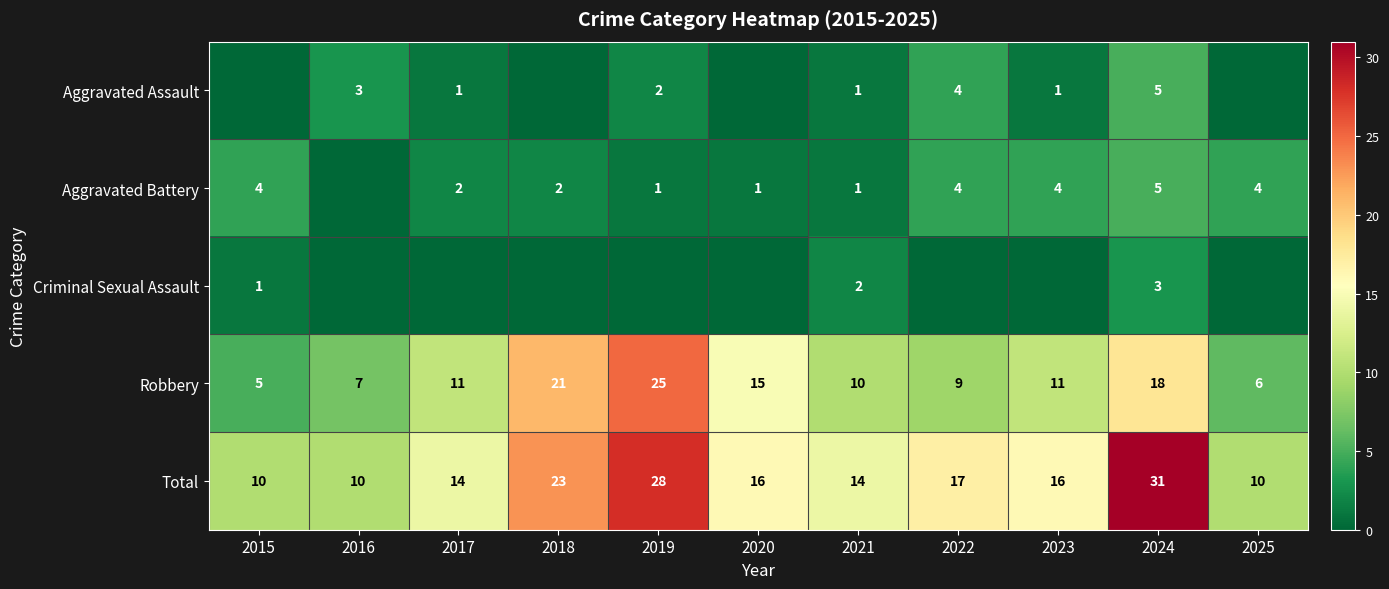

What is the sum of all Robbery values?

138